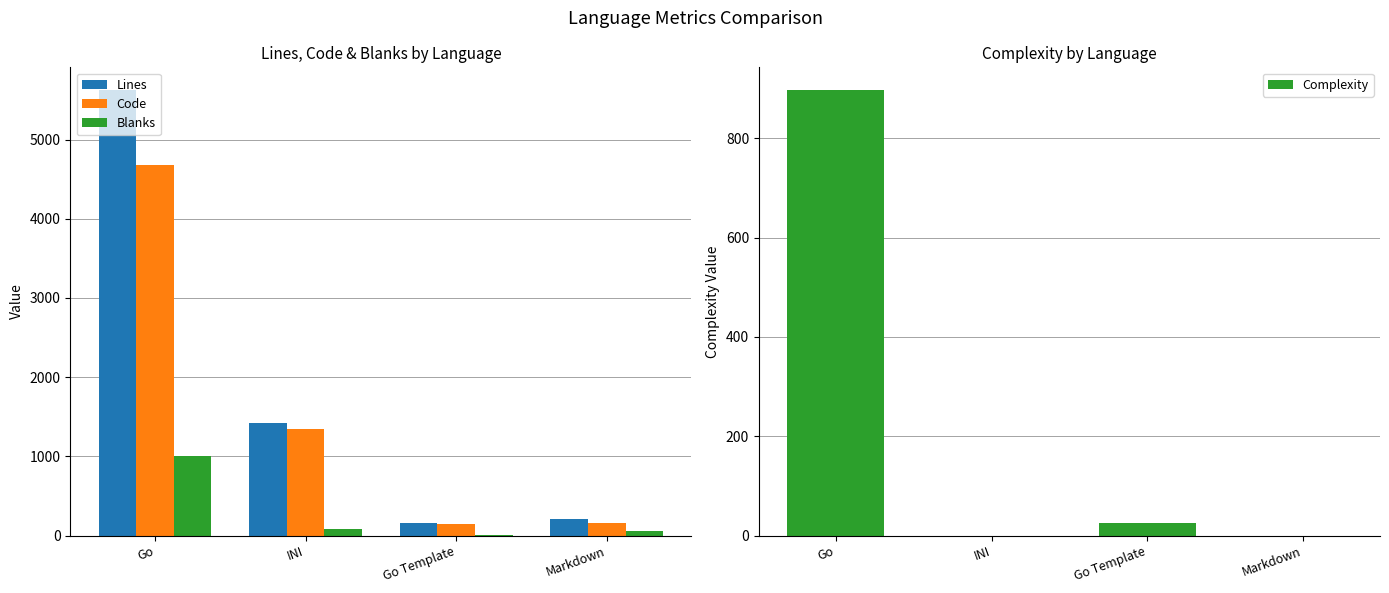

What is the spread (max minus min) of values at Go?

4732